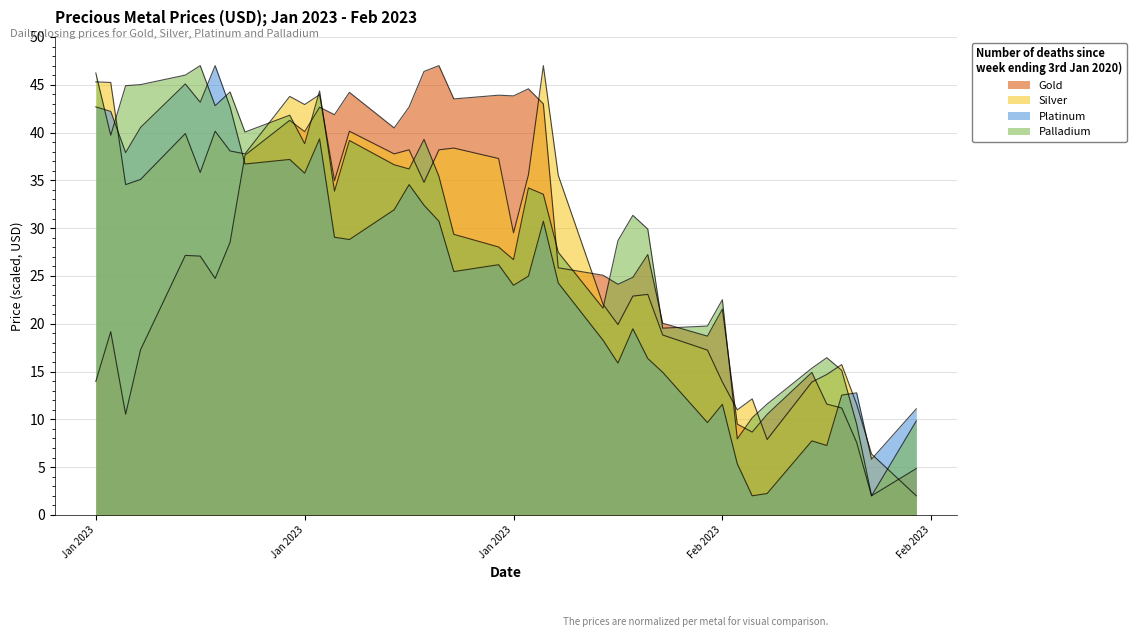

Where is the first local maximum for Gold?

2023-01-04